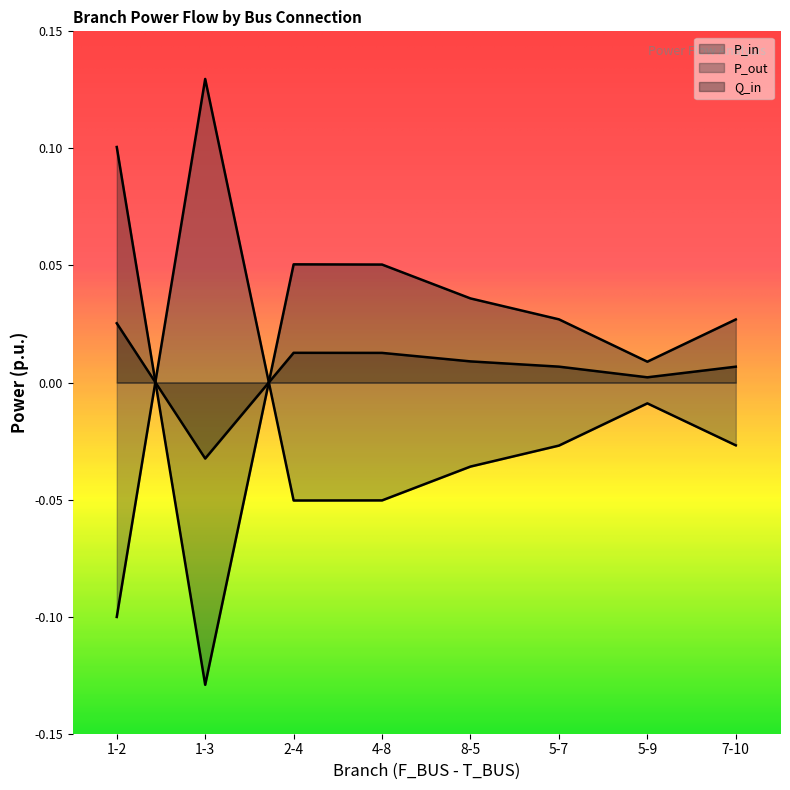

True or false: Q_in and P_out cross at least once.

True